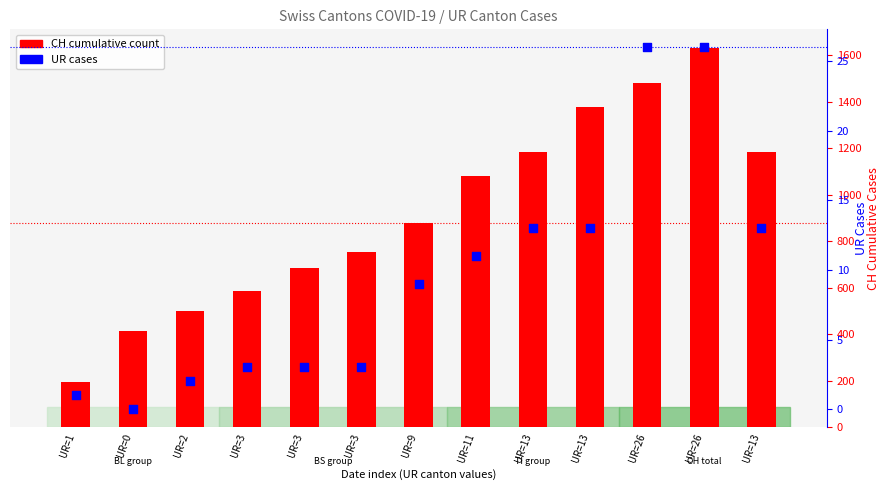

Which series reaches the minimum Y coordinate?

UR cases